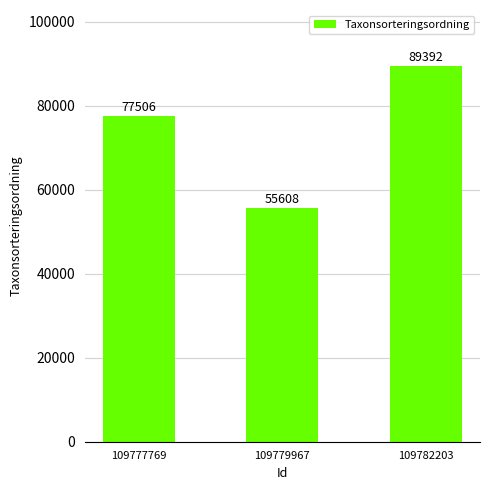

Read the value at 109782203, to the nearest 10.

89390